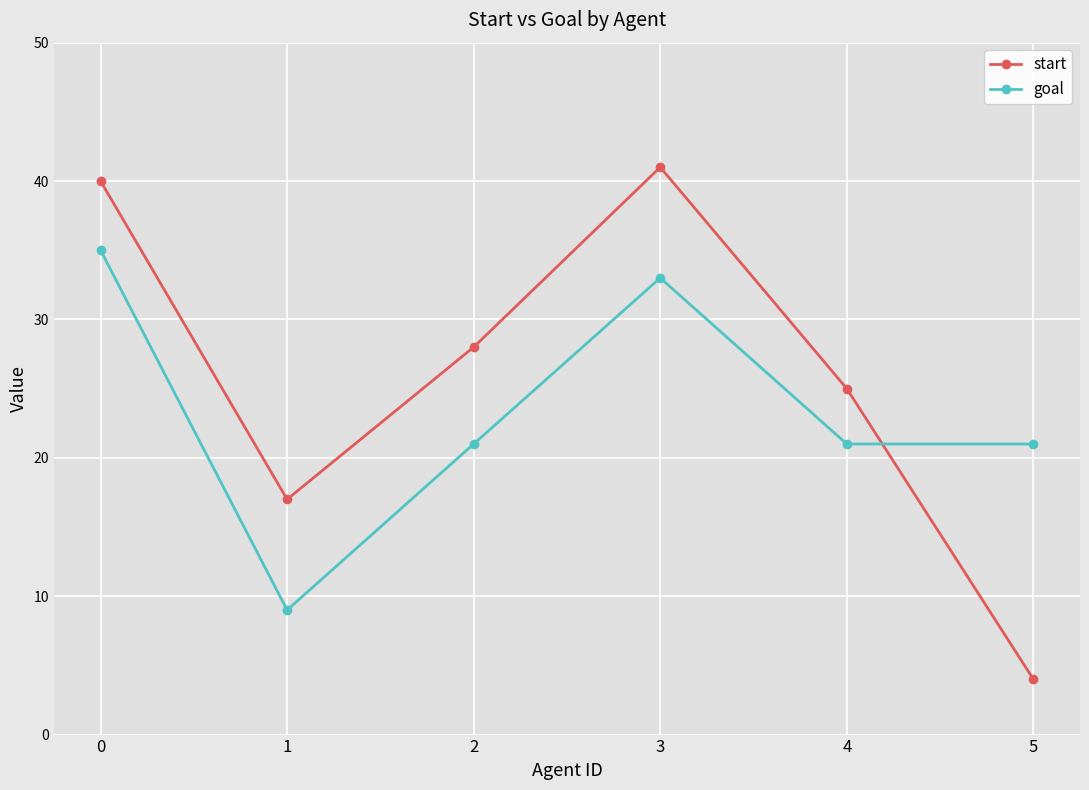

Where do start and goal first cross each other?

4 and 5